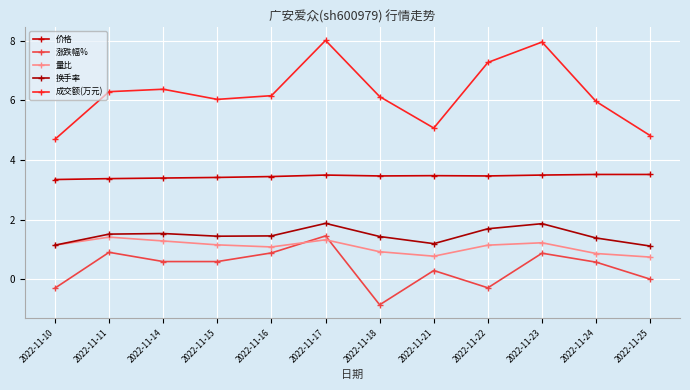

Rank the categories by 成交额(万元) value from lowest to highest.

2022-11-10, 2022-11-25, 2022-11-21, 2022-11-24, 2022-11-15, 2022-11-18, 2022-11-16, 2022-11-11, 2022-11-14, 2022-11-22, 2022-11-23, 2022-11-17